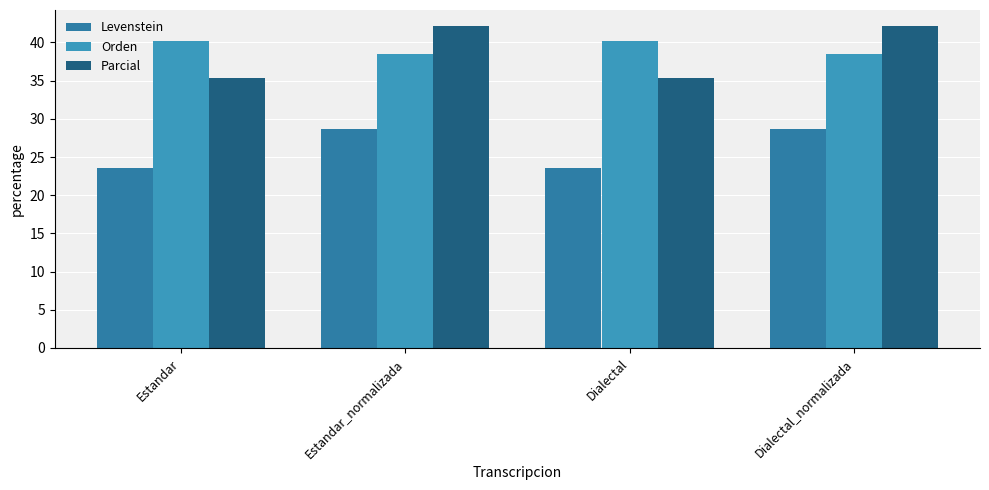

True or false: Orden has a value of 14.1 at Dialectal_normalizada.

False